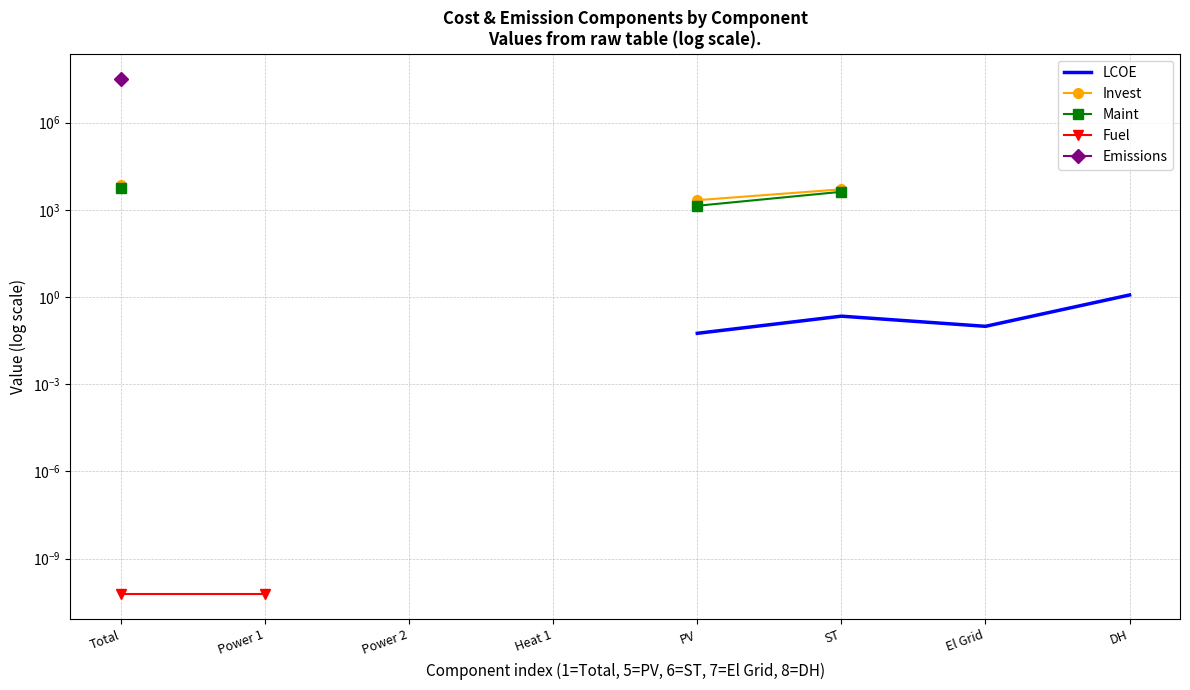

True or false: Maint and Fuel intersect in this chart.

False